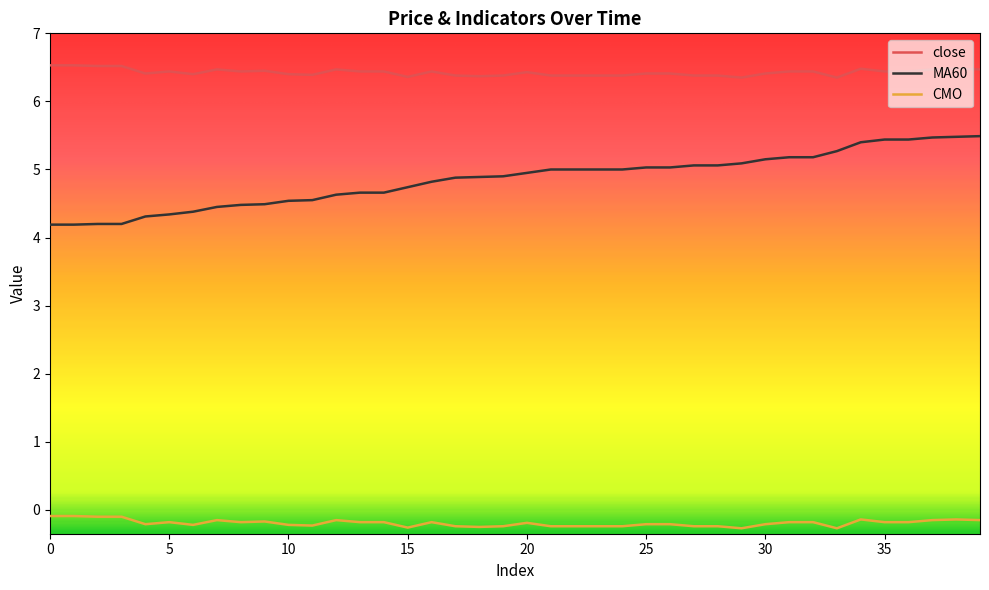

What is the difference between the maximum and minimum values in the MA60 series?

1.3